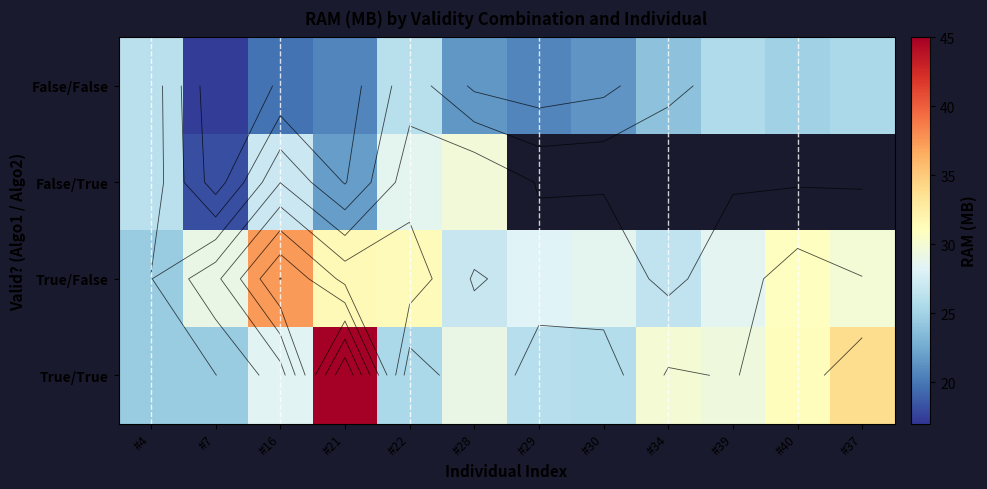

Is it true that True/False equals 29.8 at #37?

True